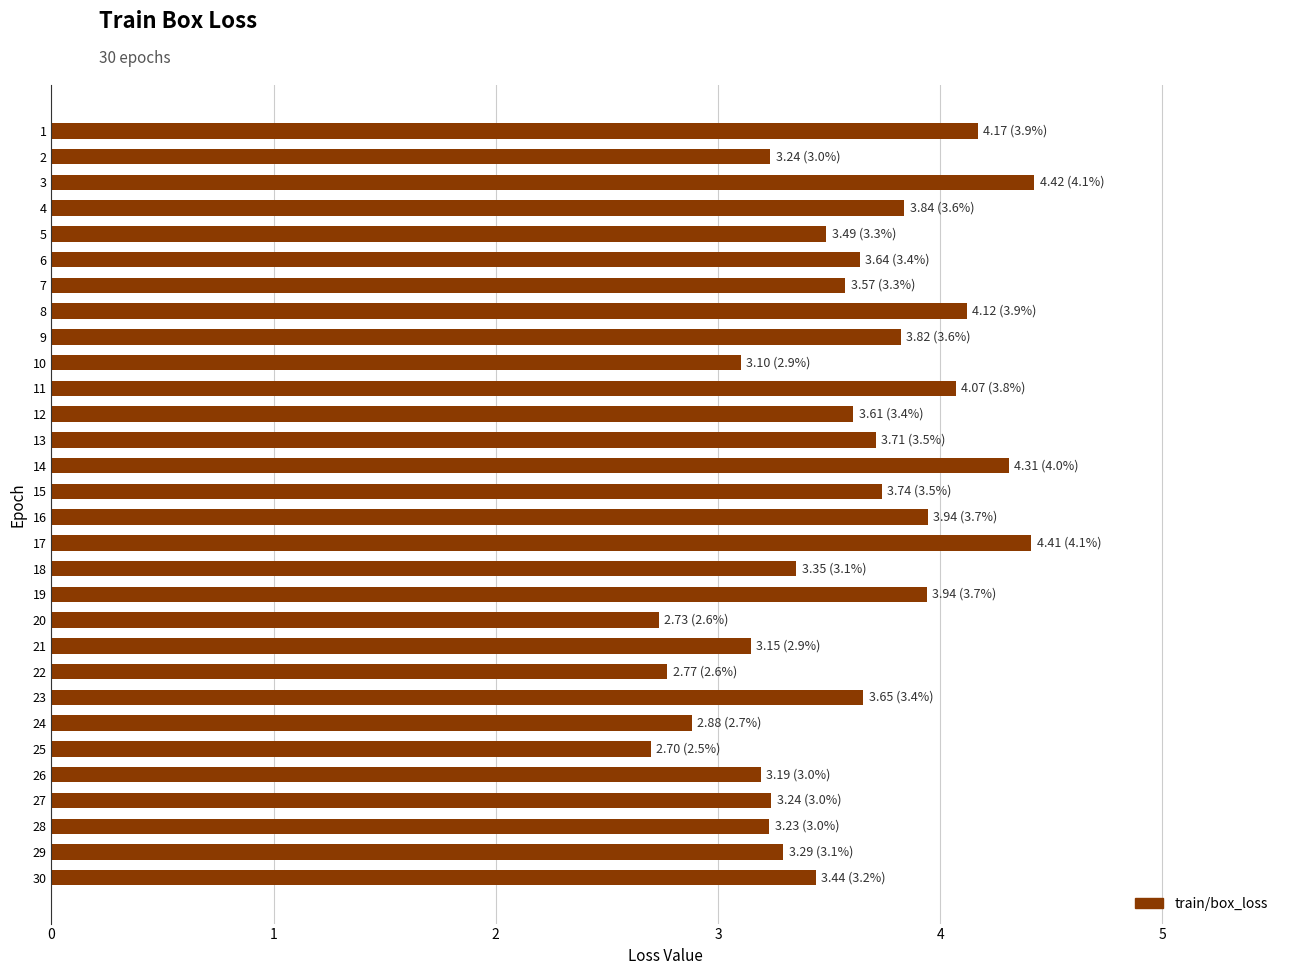

What is the value of the 2nd bar from the top?

3.2